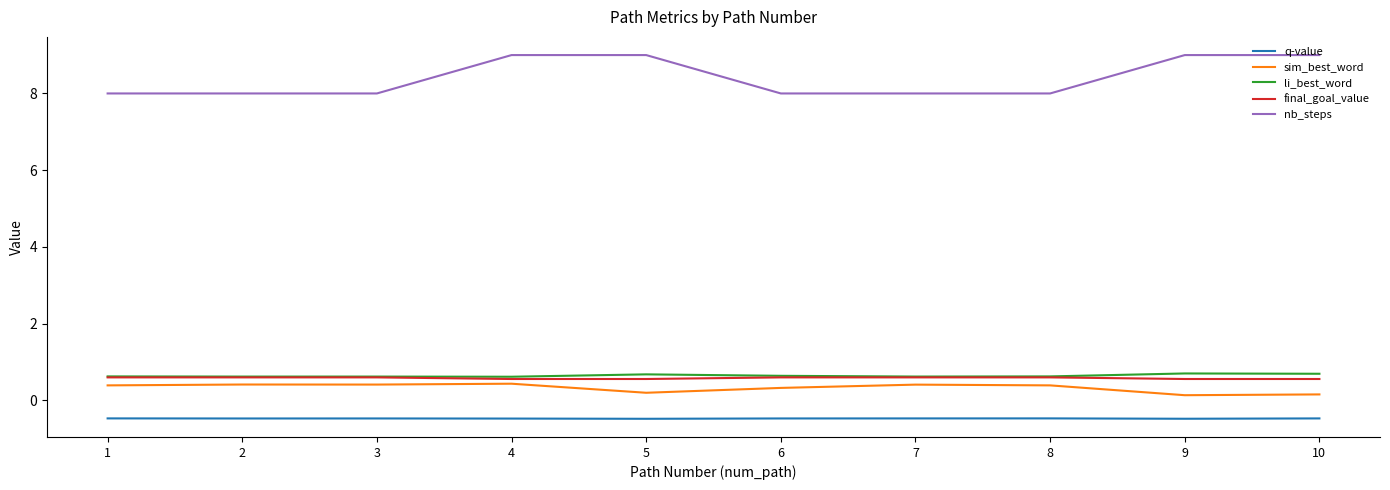

What is the minimum value shown in the chart?

-0.5